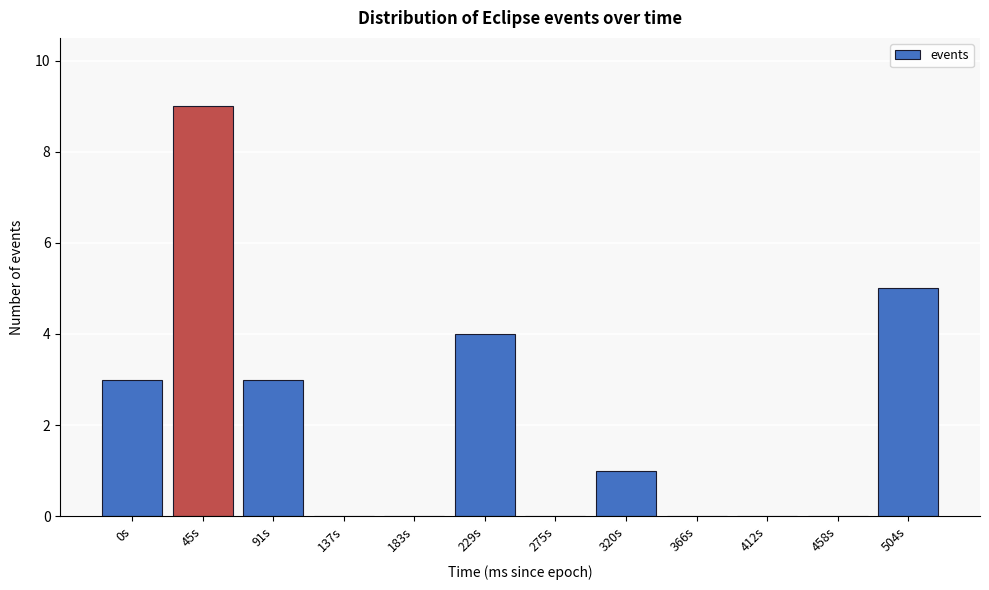

Reading right to left, transcribe all the data shown in this chart.

504s=5	458s=0	412s=0	366s=0	320s=1	275s=0	229s=4	183s=0	137s=0	91s=3	45s=9	0s=3